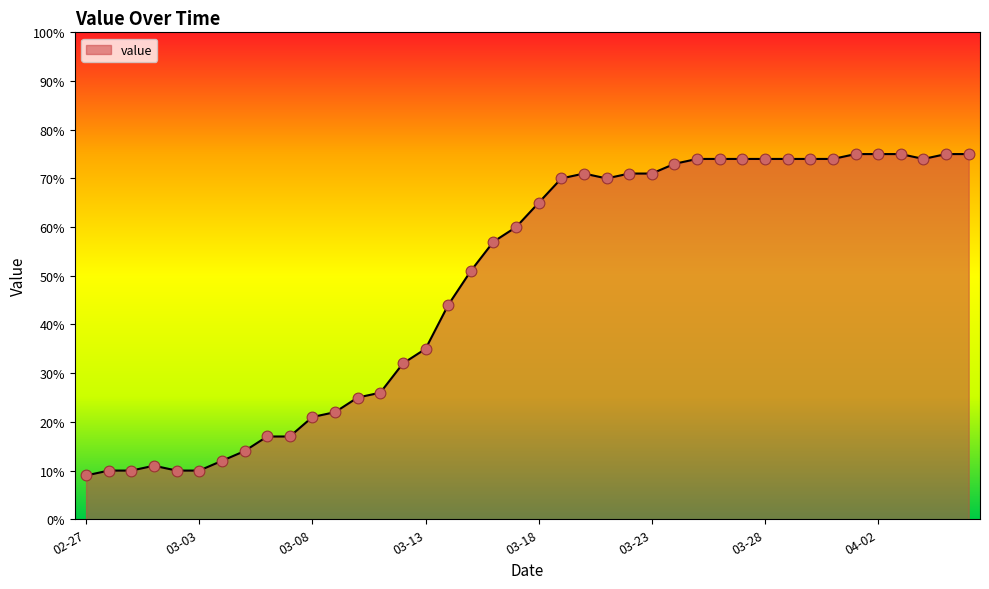

What is the difference between the maximum and minimum values?

66